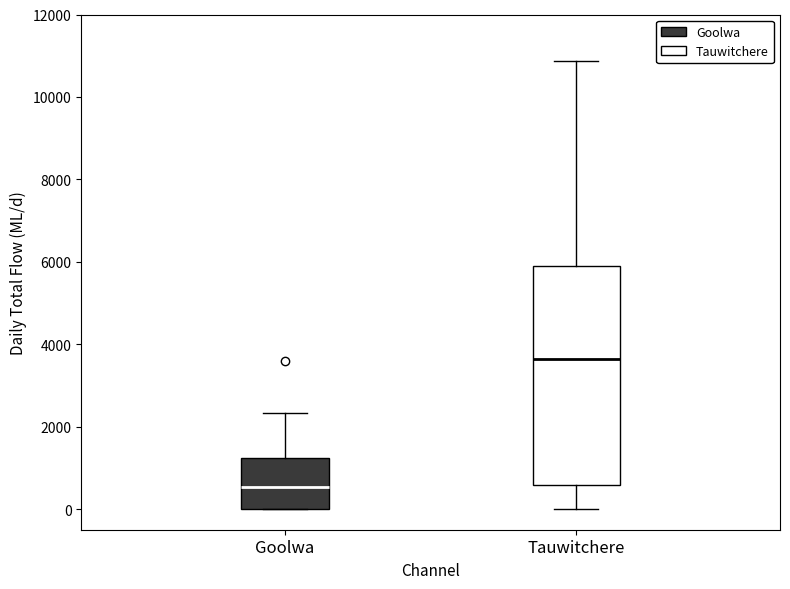

Where does the lower whisker of the box for Tauwitchere end on the y-axis? The values are not printed on the chart, so give them approximately, as read against the axis.

0